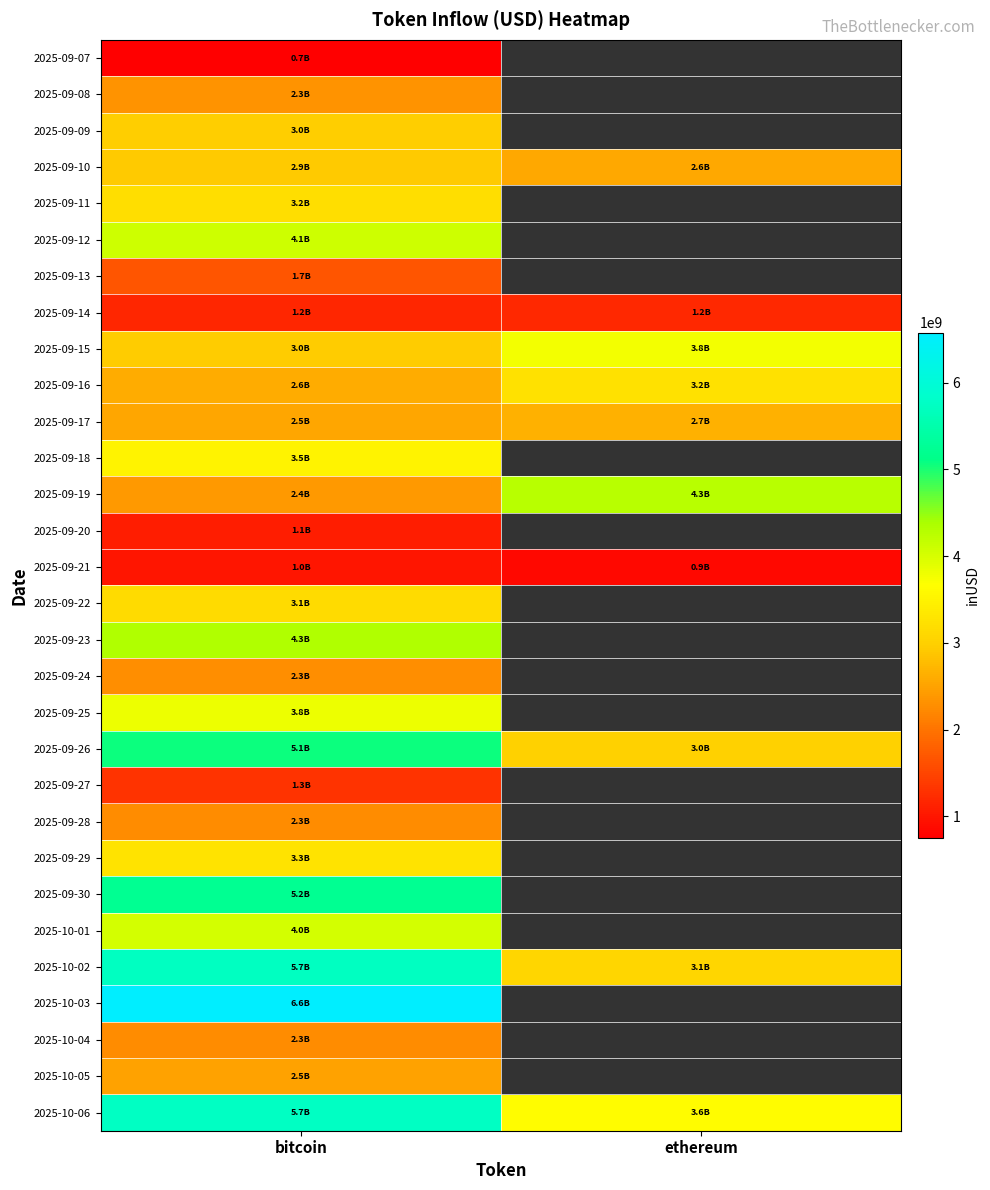

Rank the categories by 2025-10-02 value from highest to lowest.

bitcoin, ethereum